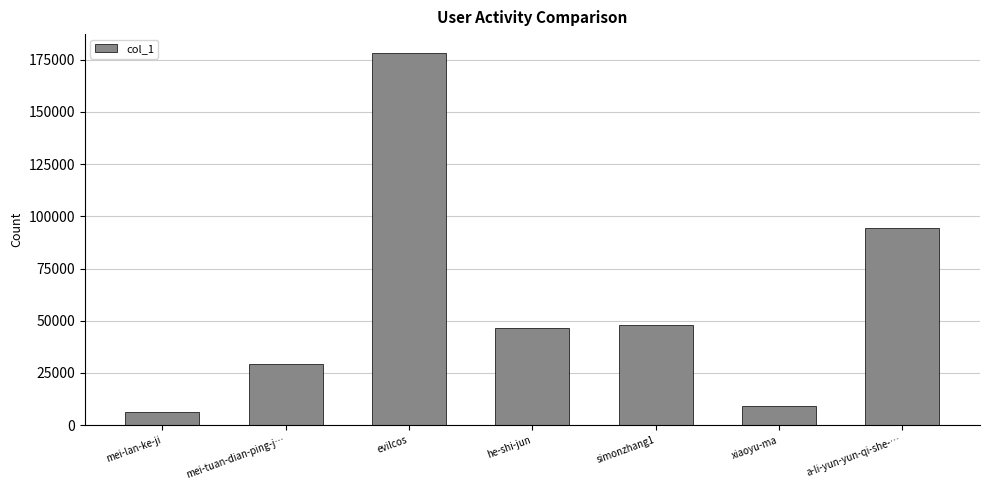

Reading right to left, what are all the values shown in this chart?

94402	9221	47883	46577	178288	29450	6124